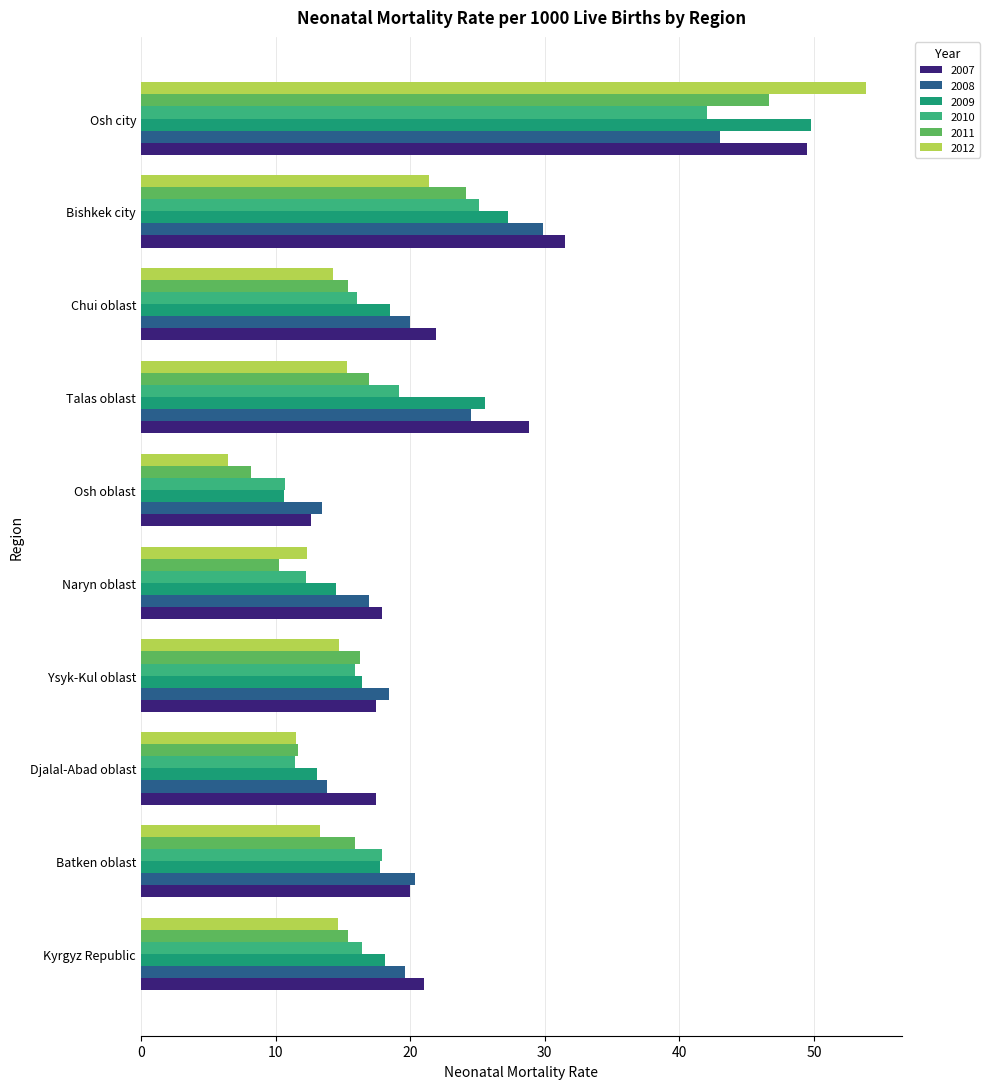

What is the greatest value displayed?

53.9